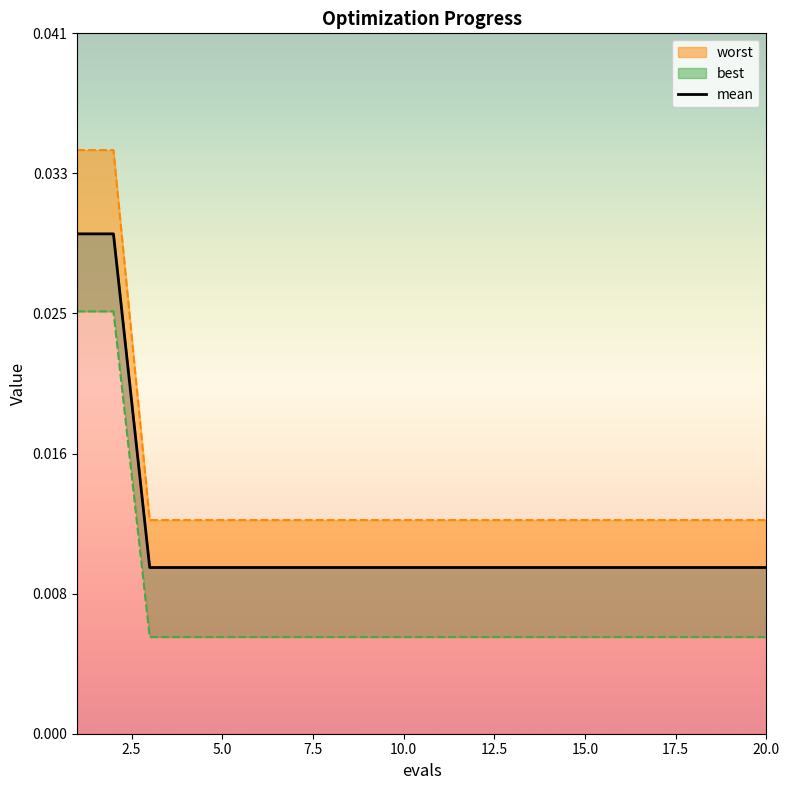

How many values are between 0 and 1?

20